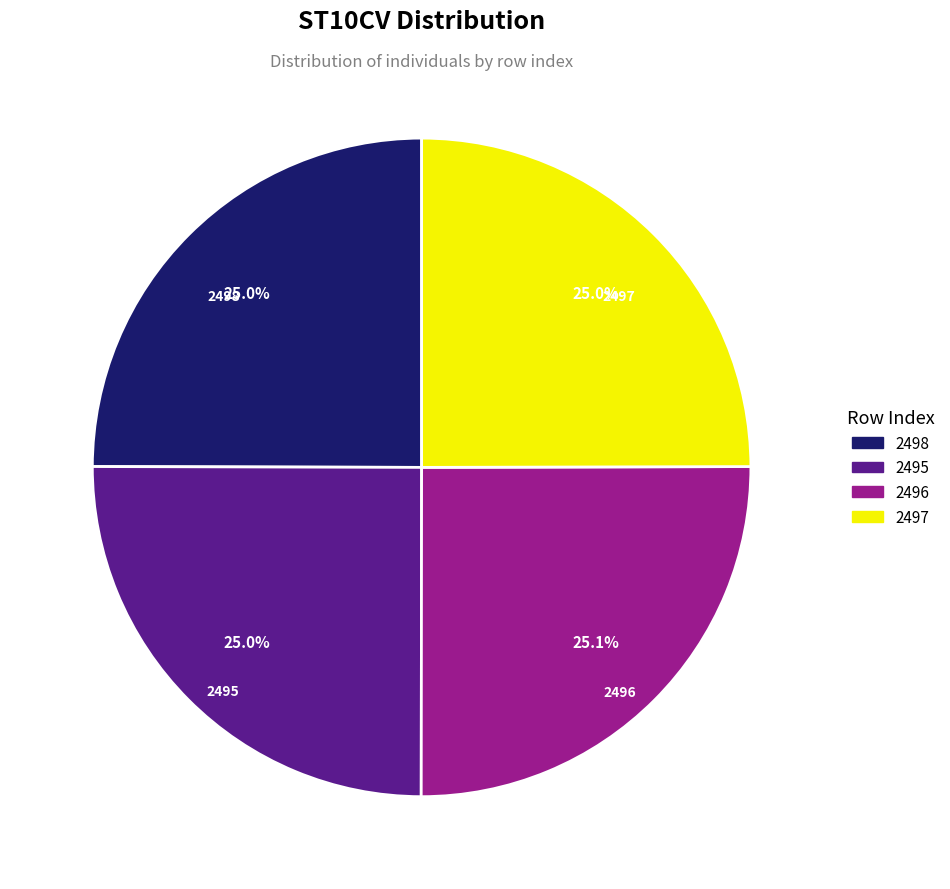

The 2495 slice represents 25% of the pie. True or false?

True